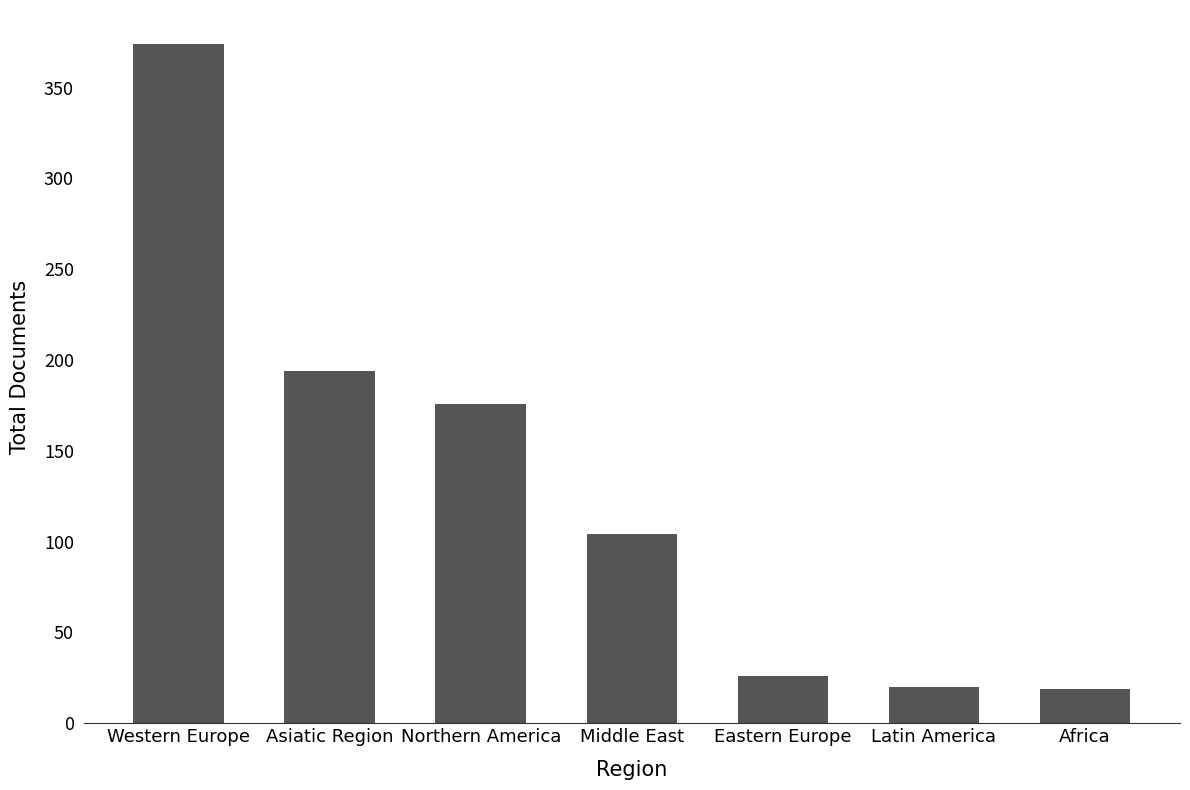

Approximately how many times larger is the value at Western Europe compared to Asiatic Region?

1.9